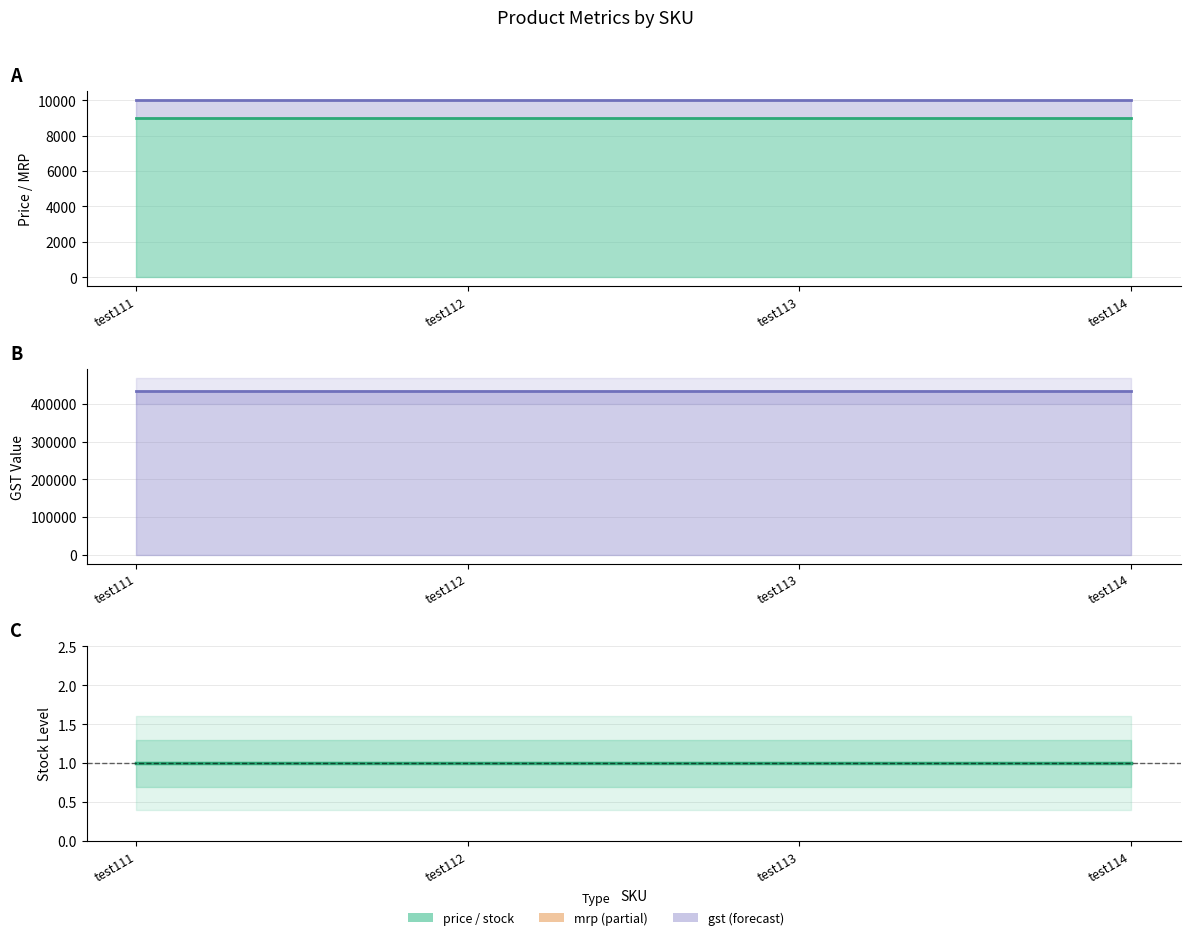

Rank the series at test112 from highest to lowest value.

gst, mrp, price, stock